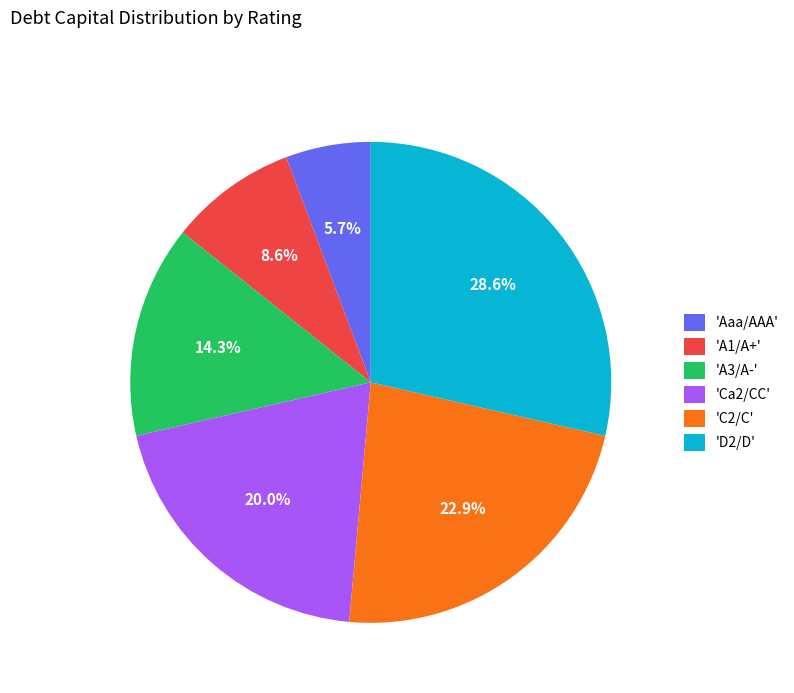

Which category has the smallest portion of the pie?

'Aaa/AAA'